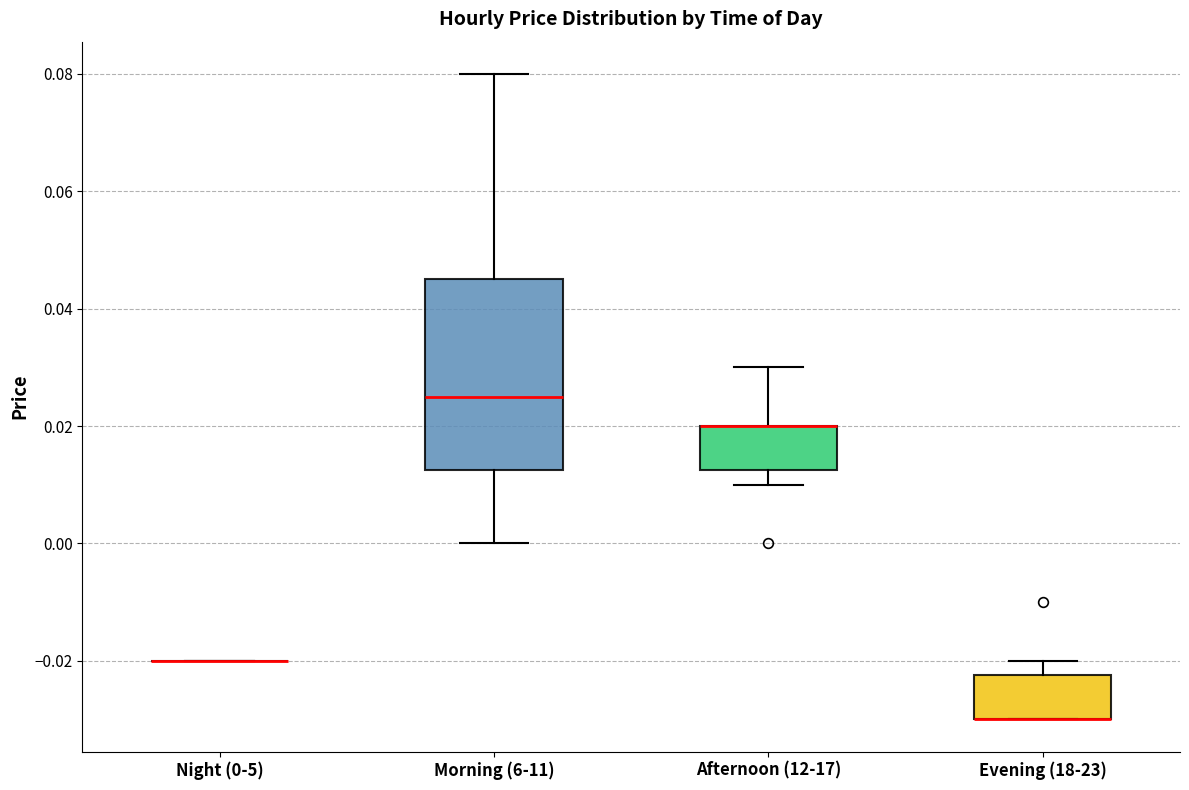

Comparing the boxes themselves (not the whiskers), which one is the tallest?

Morning (6-11)